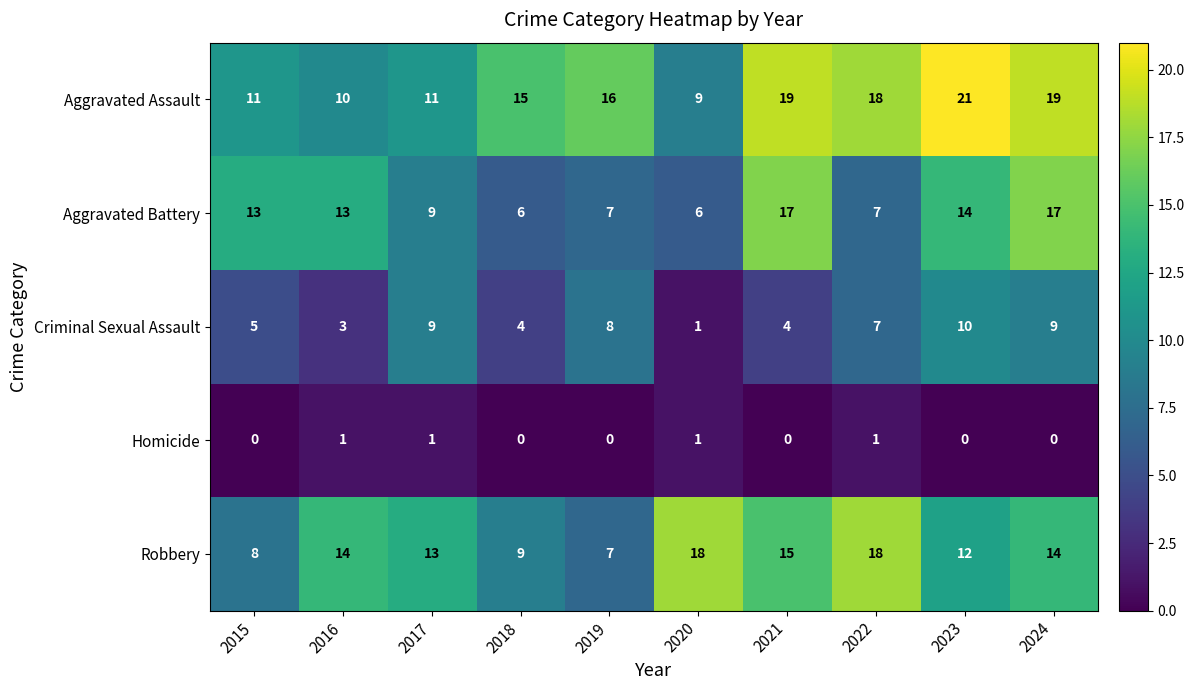

Count the number of data series in this chart.

5